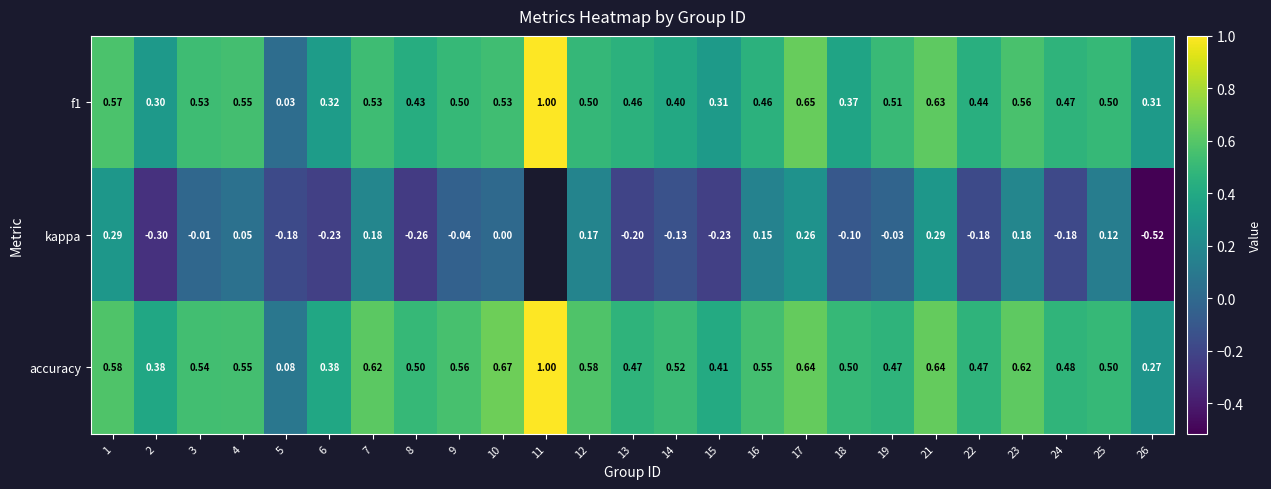

At how many categories does at least one series exceed 0?

25